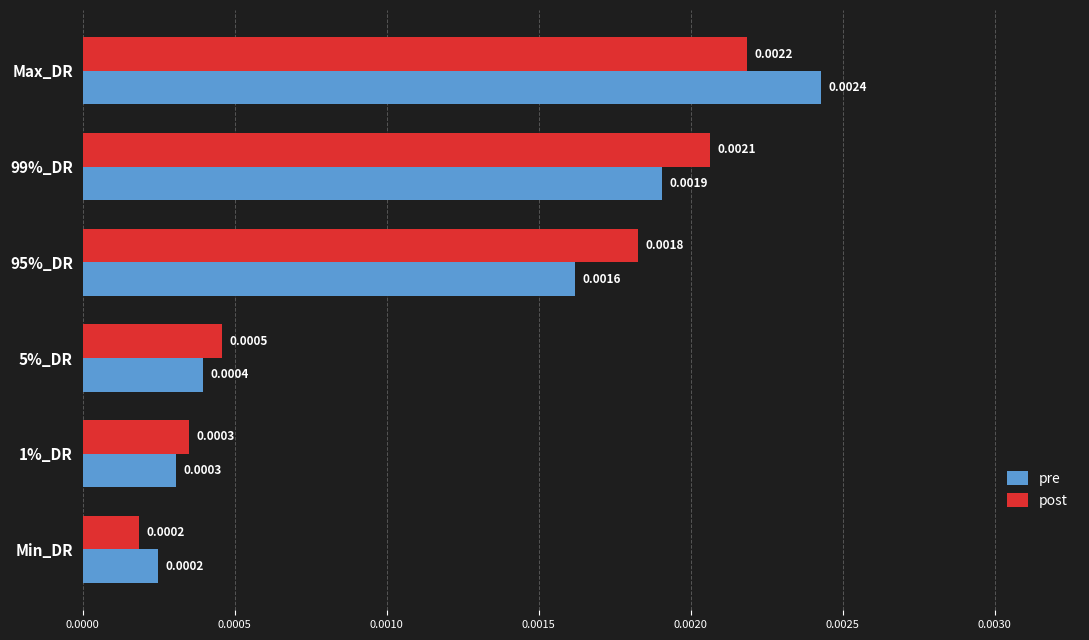

Rank the categories by post value from lowest to highest.

Min_DR, 1%_DR, 5%_DR, 95%_DR, 99%_DR, Max_DR